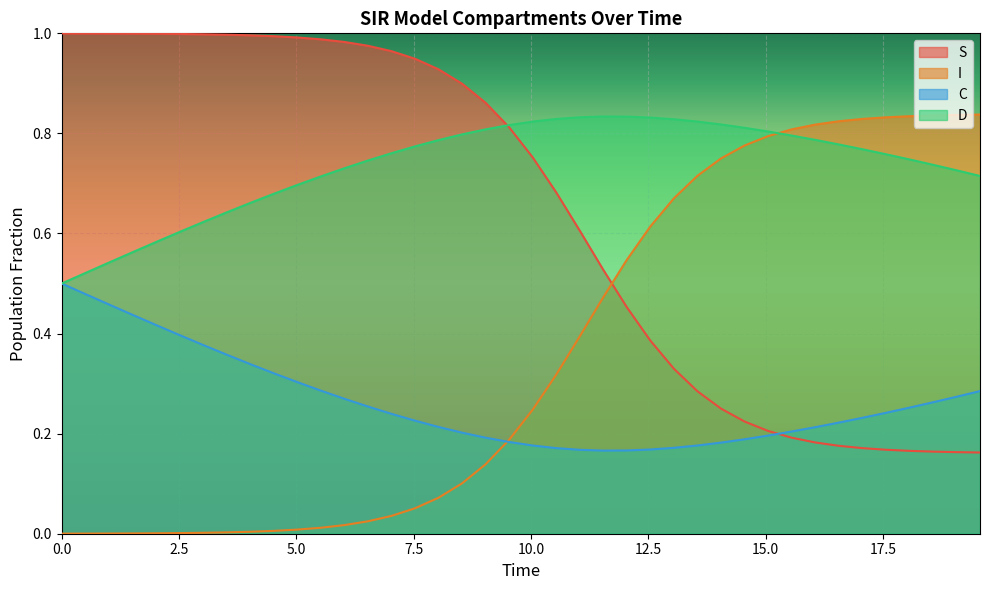

Which series has the largest total across all categories?

D